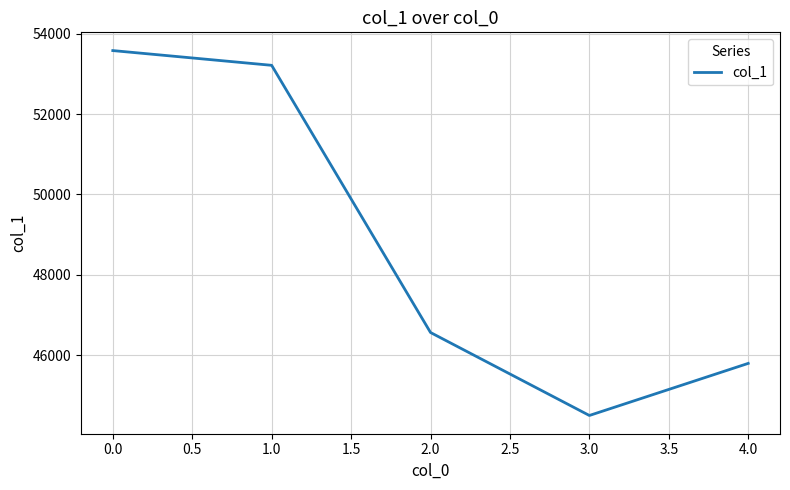

What is the ratio of the value at 4.0 to the value at 0.0?

0.9